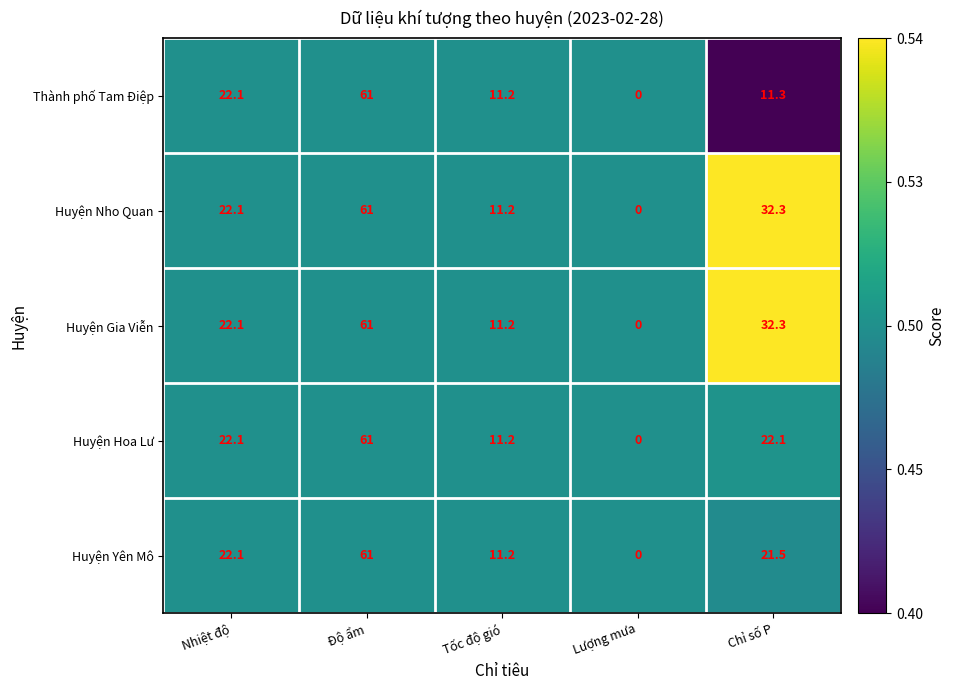

Rank the categories by Huyện Nho Quan value from highest to lowest.

Độ ẩm, Chỉ số P, Nhiệt độ, Tốc độ gió, Lượng mưa